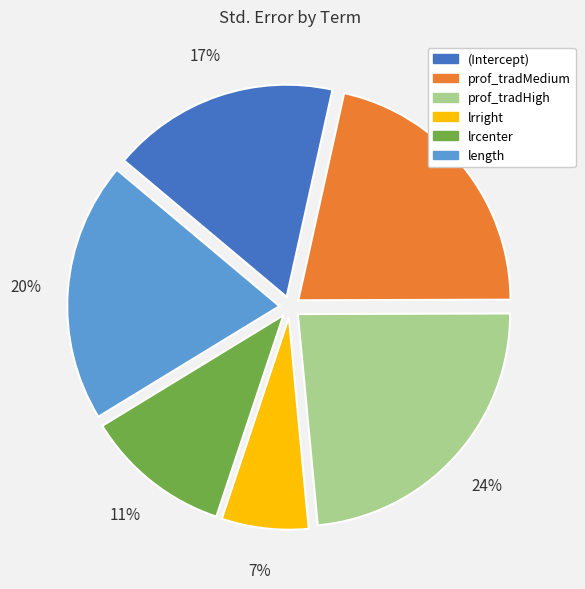

Rank the categories by value from highest to lowest.

prof_tradHigh, prof_tradMedium, length, (Intercept), lrcenter, lrright